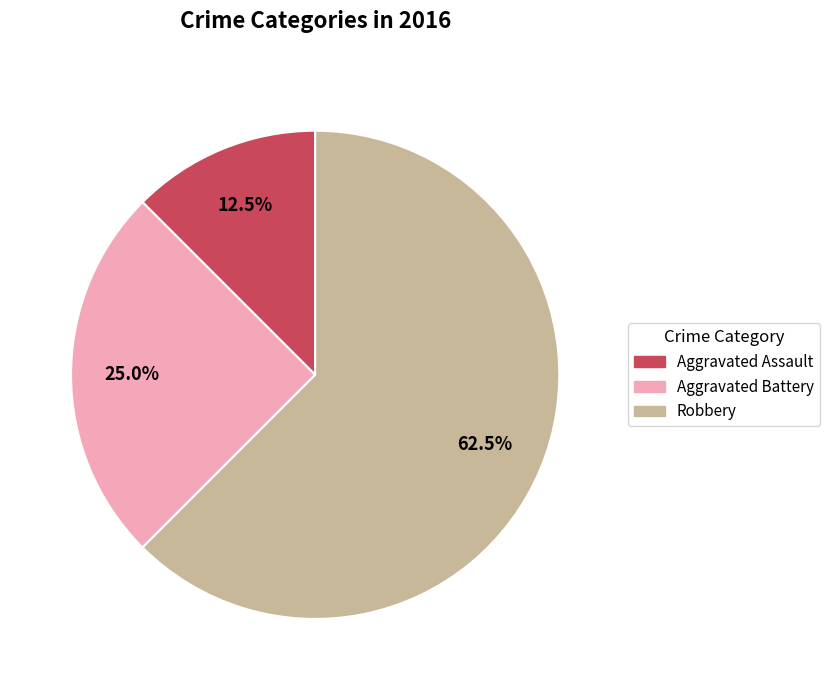

Between Aggravated Assault and Robbery, which is larger?

Robbery